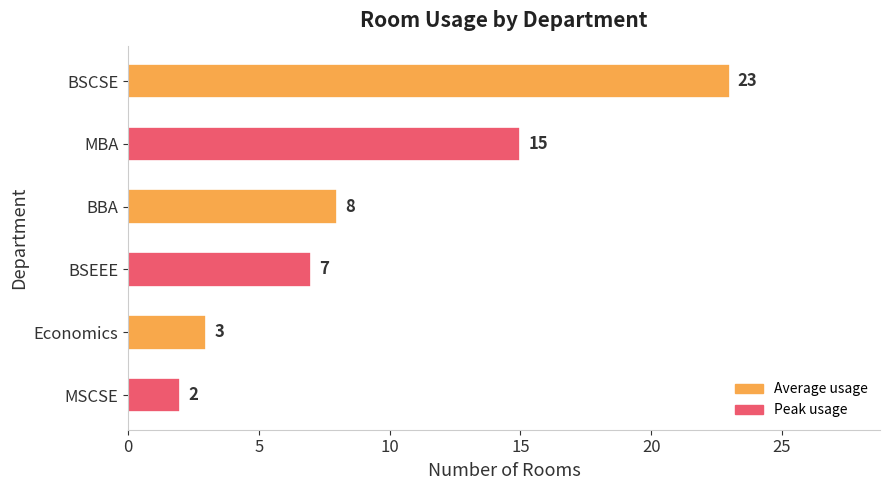

What is the label of the 6th bar from the top?

MSCSE